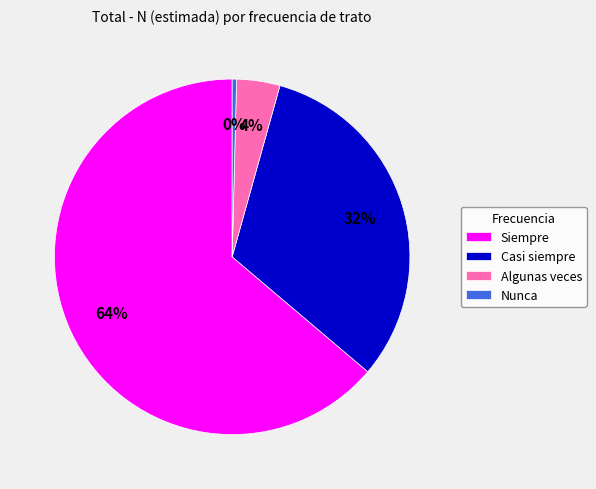

True or false: Algunas veces accounts for 4% of the total.

True